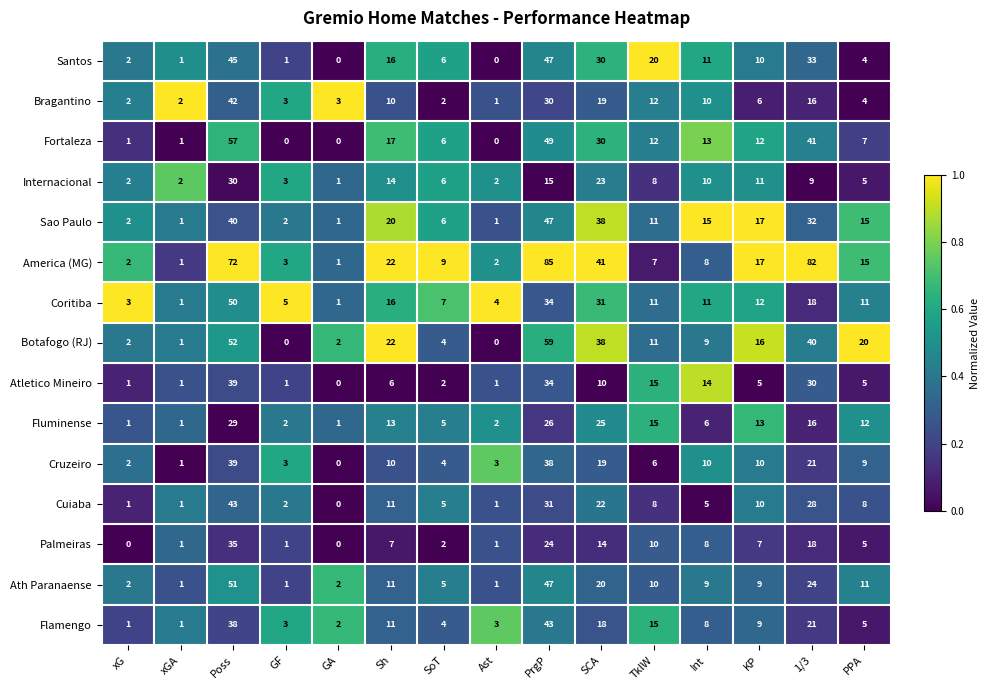

Is it true that Botafogo (RJ) equals 6 at Int?

False